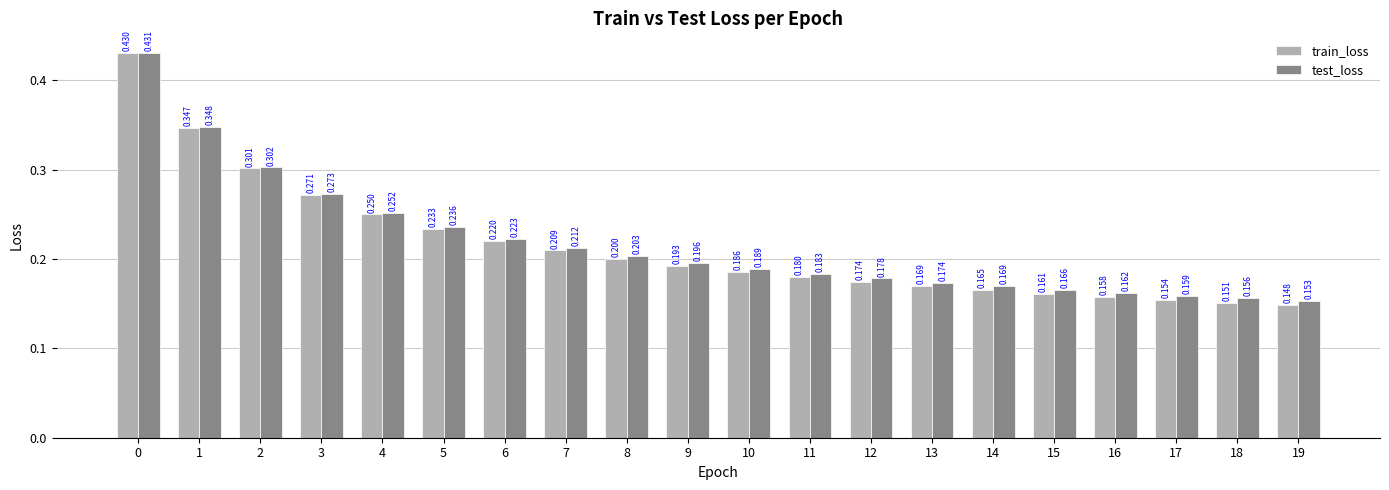

What is the value of the test_loss bar at the 17th from the left?

0.2